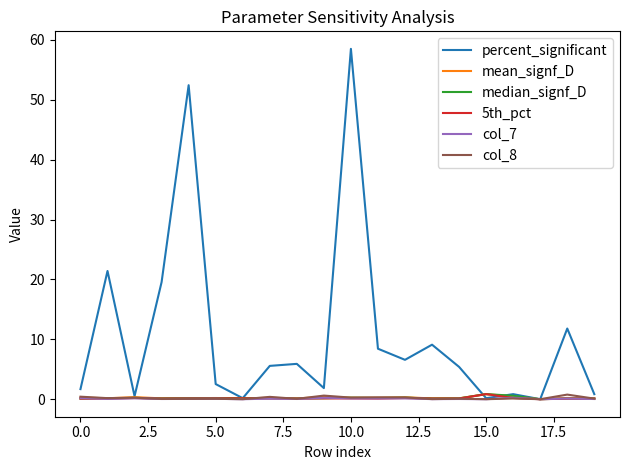

Which series has the largest range (max minus min)?

percent_significant